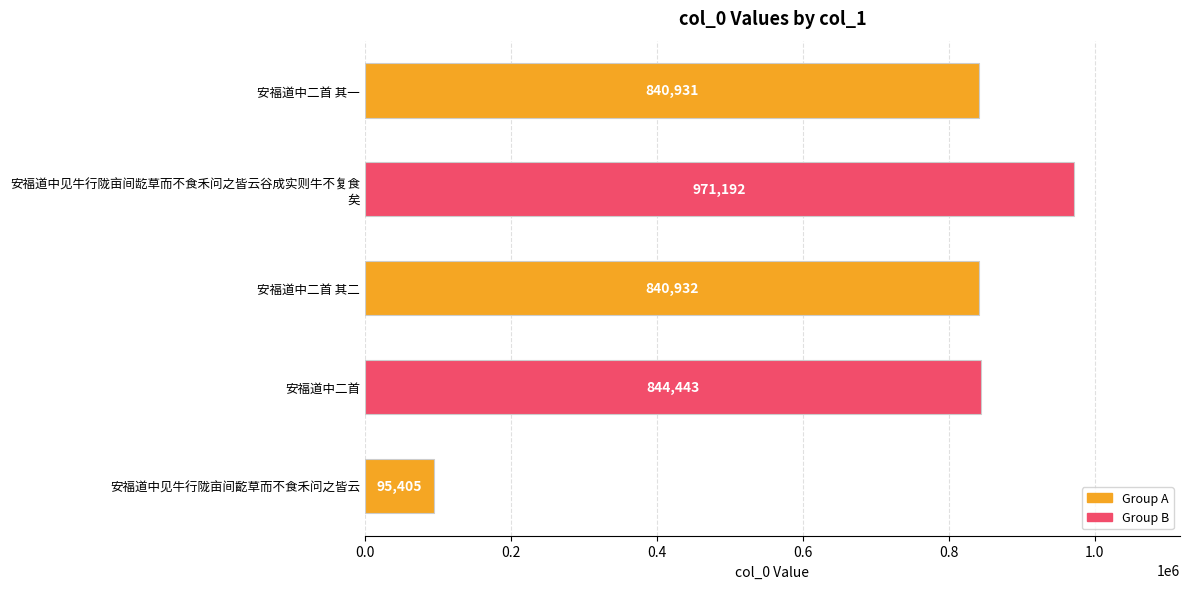

What is the difference between the maximum and minimum values?

875787